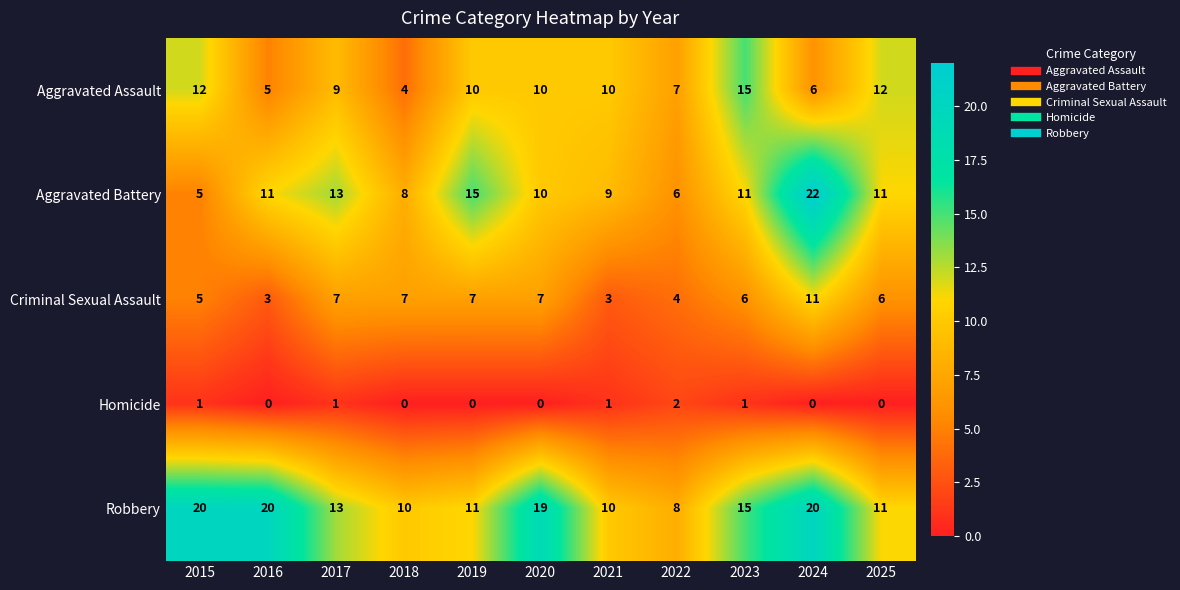

What is the greatest value displayed?

22